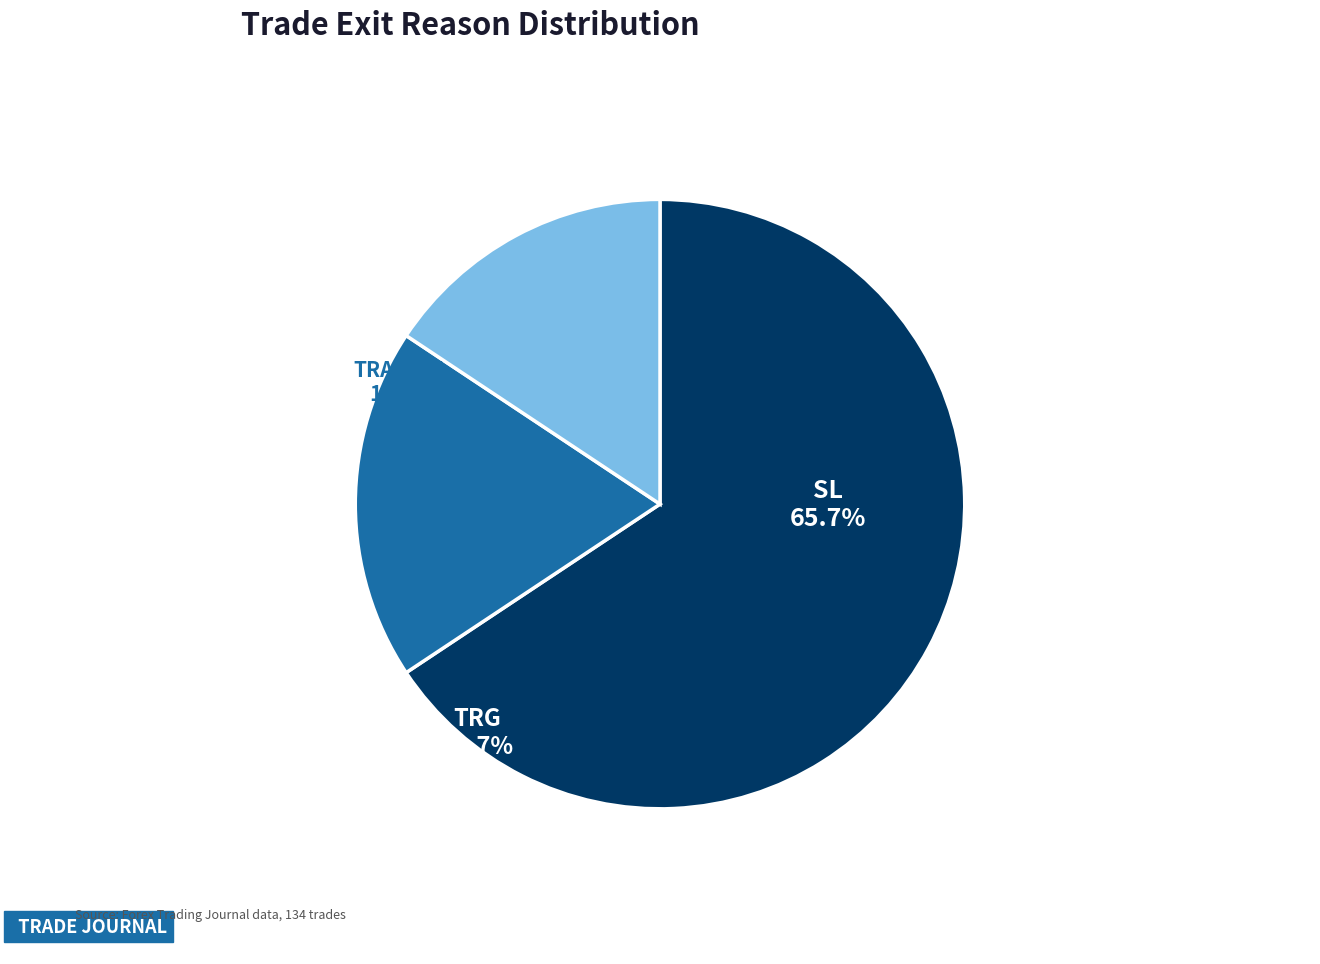

What is the largest slice in the pie chart?

SL